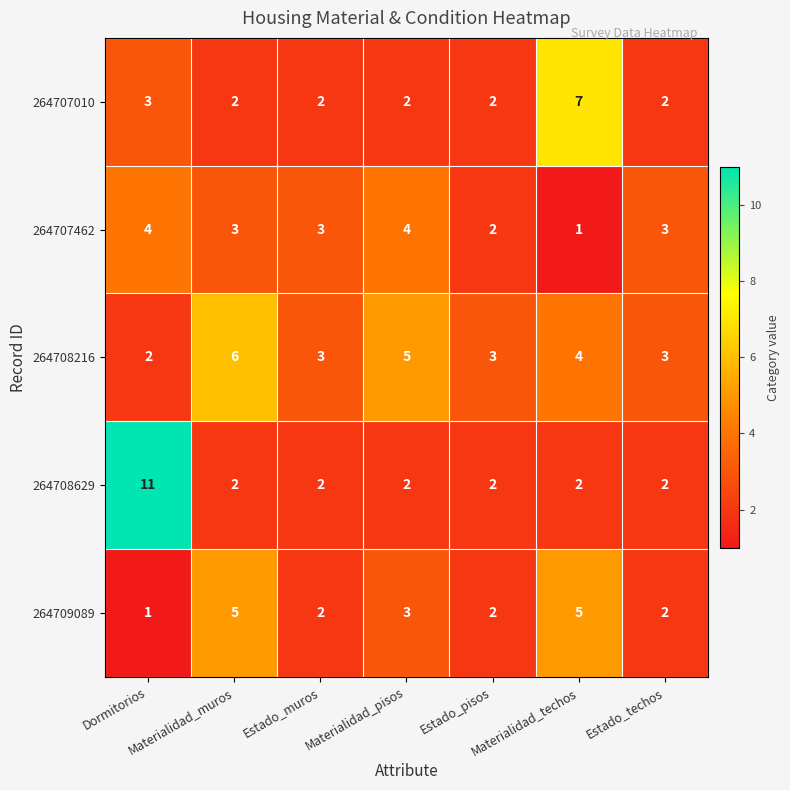

Rank the series by their maximum value, from highest to lowest.

264708629, 264707010, 264708216, 264709089, 264707462